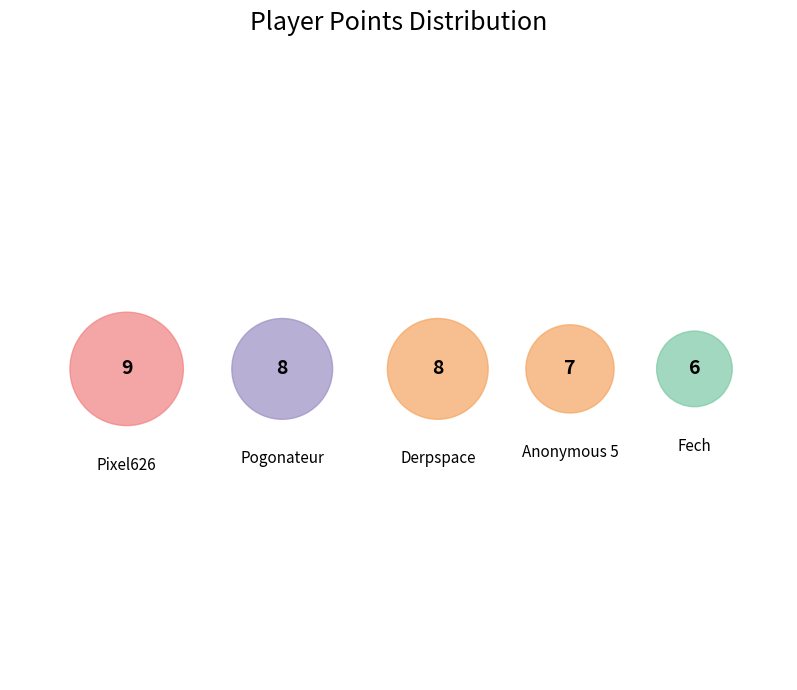

Is Noki Doki the majority of the pie?

No